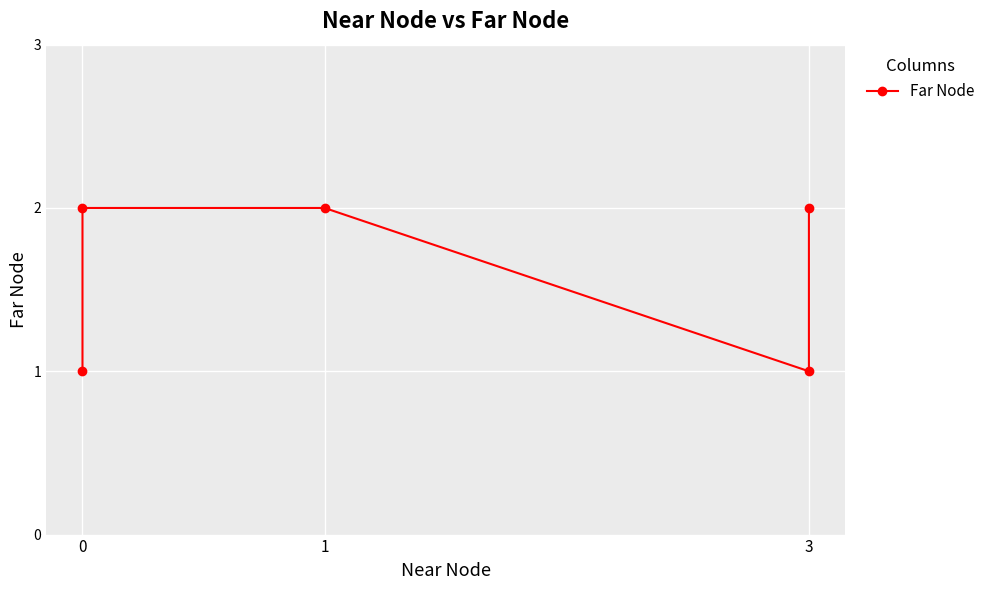

How many lines are shown in the chart?

1